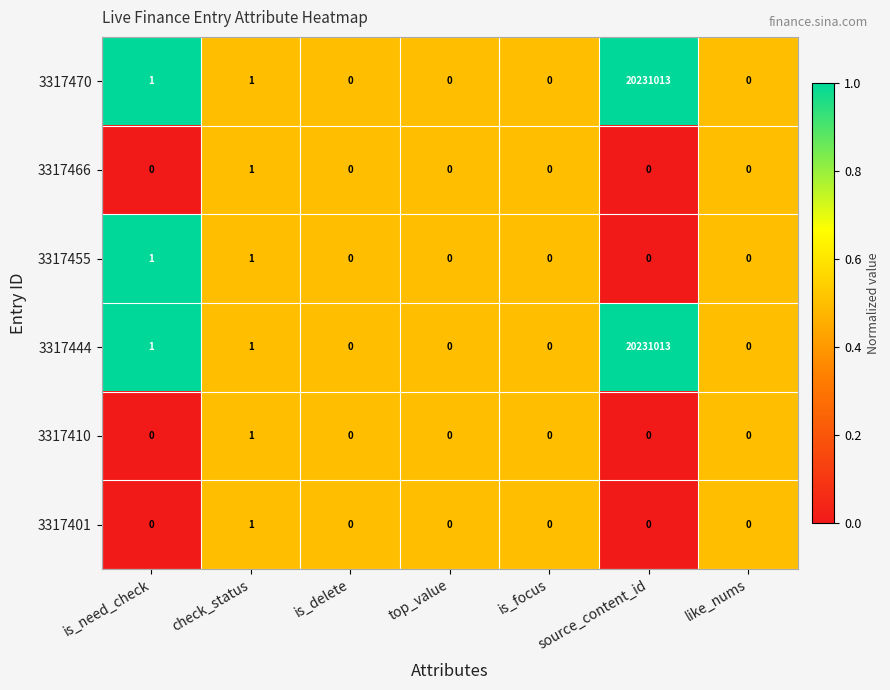

How many data points does each series have?

7